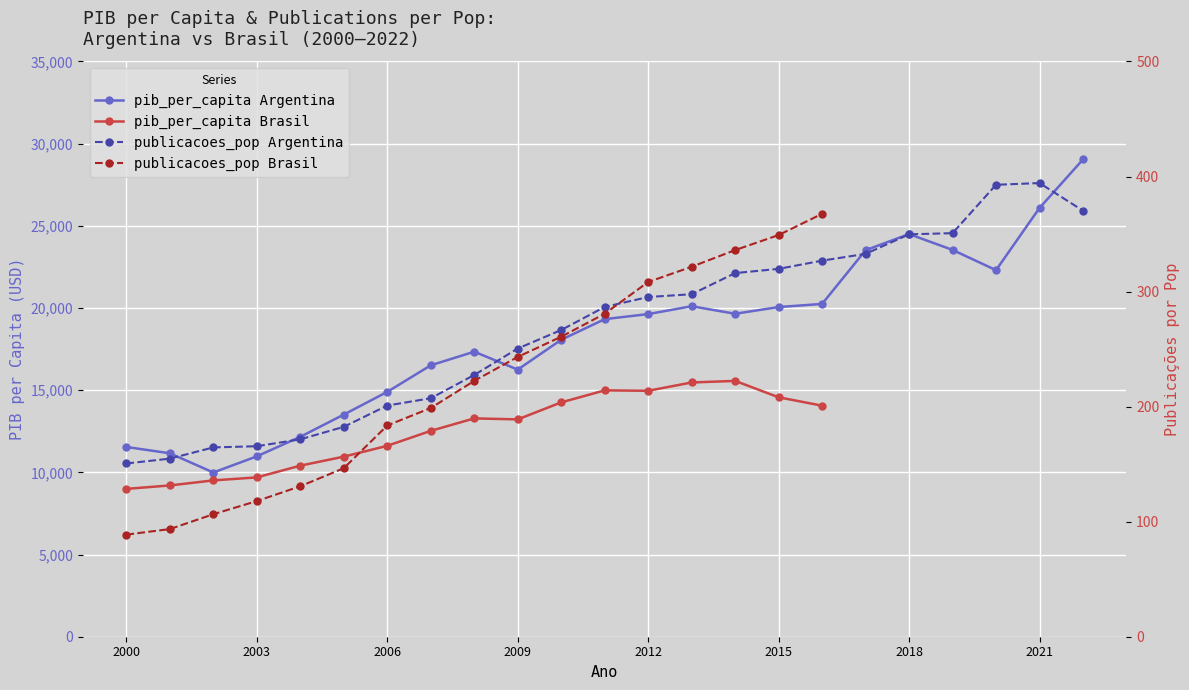

At which label is the value closest to 19514?

2012